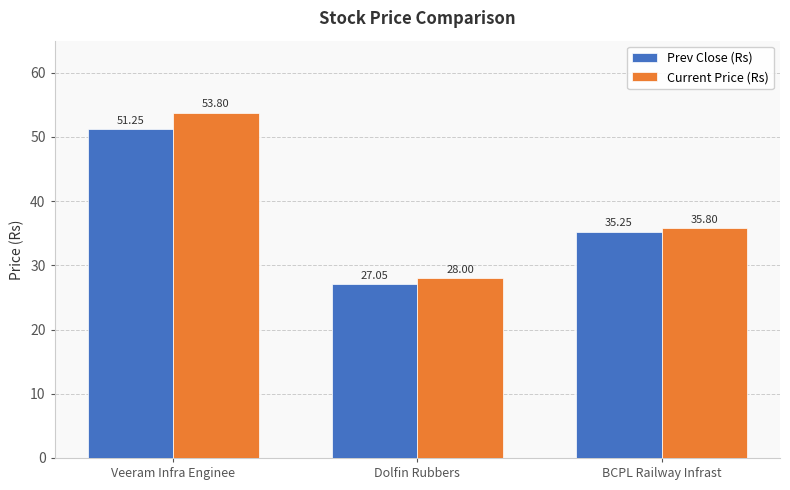

Where does the Prev Close (Rs) series first go above 35?

Veeram Infra Enginee